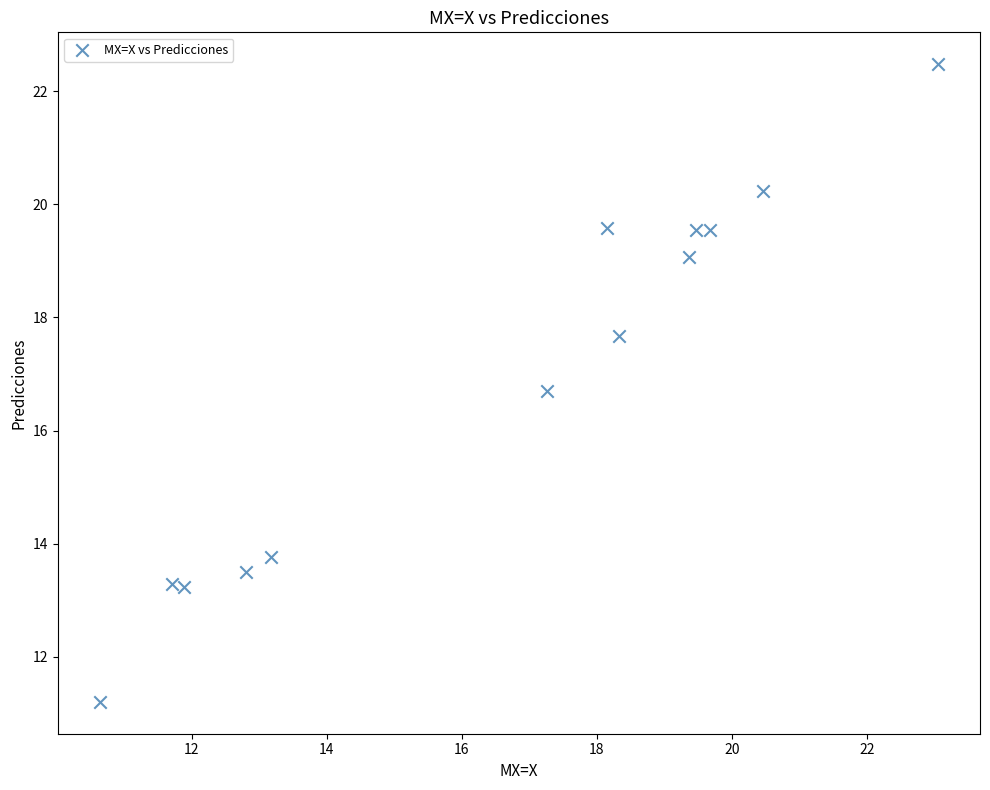

What Y value in the scatter plot is closest to 16?

16.7